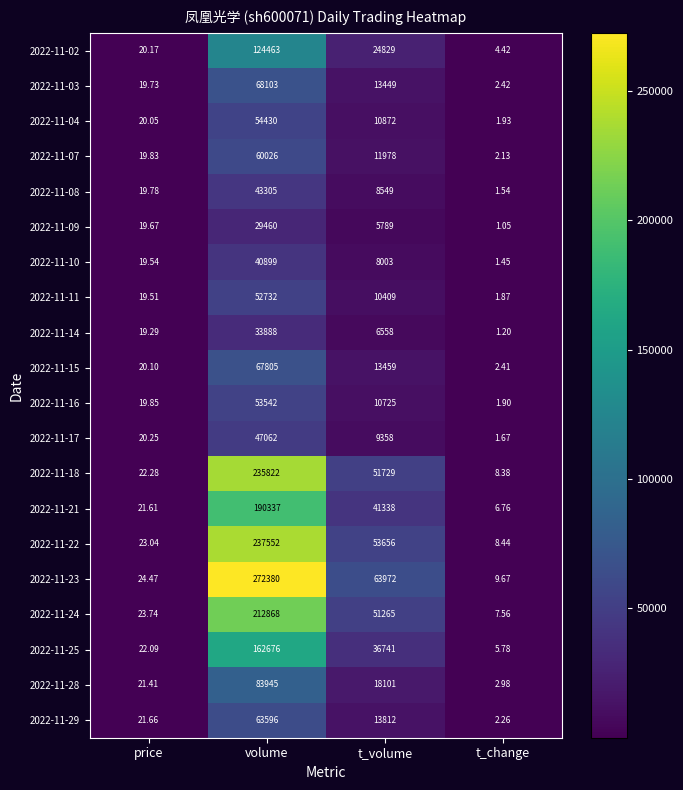

At which label does 2022-11-09 reach its peak?

volume